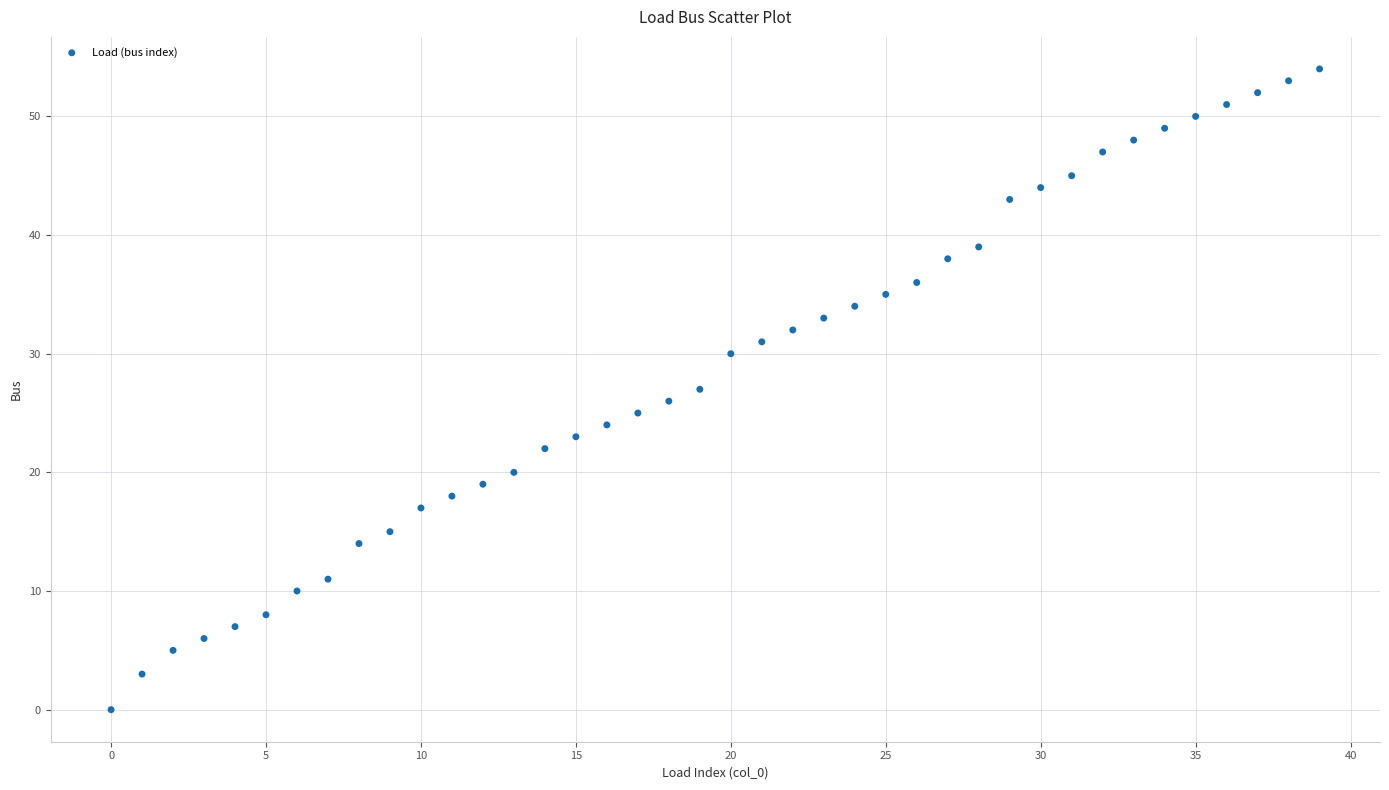

What is the range of Y values (max minus min)?

54